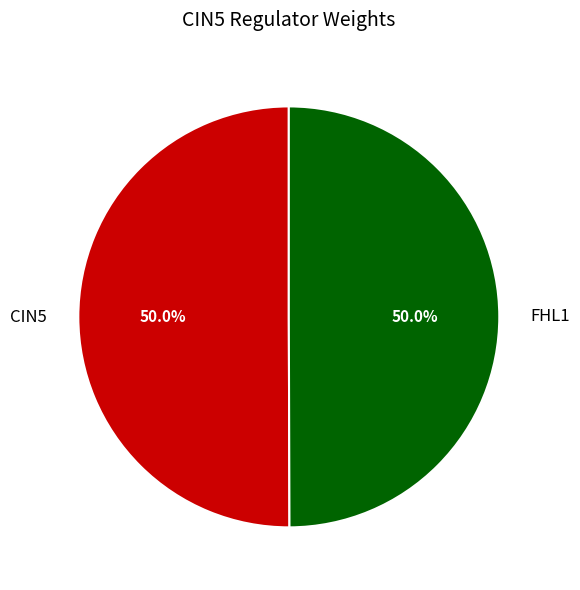

To the nearest percent, what percentage of the pie is CIN5?

50%